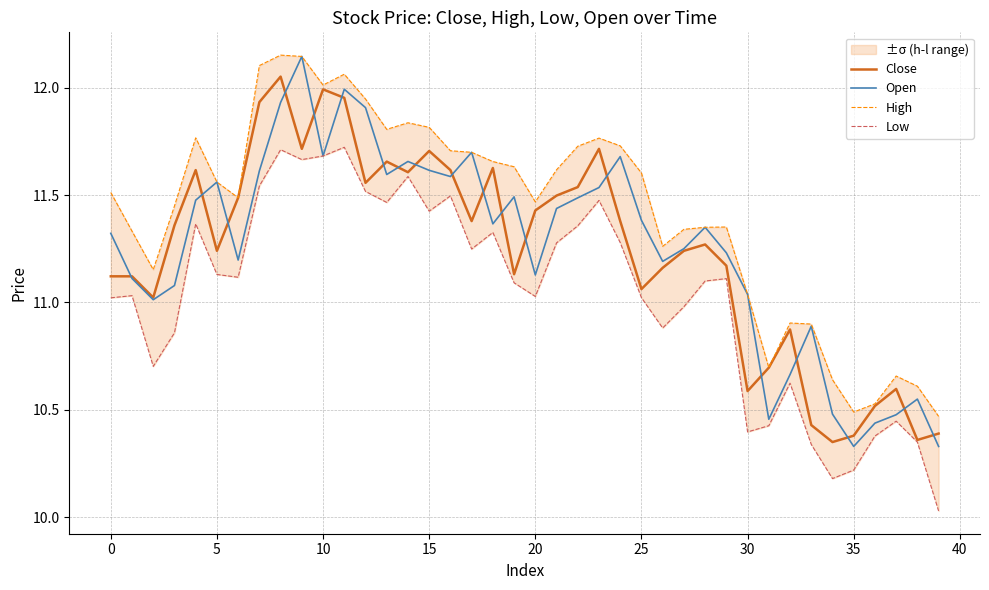

The Close series shows 5.6 at 30. True or false?

False